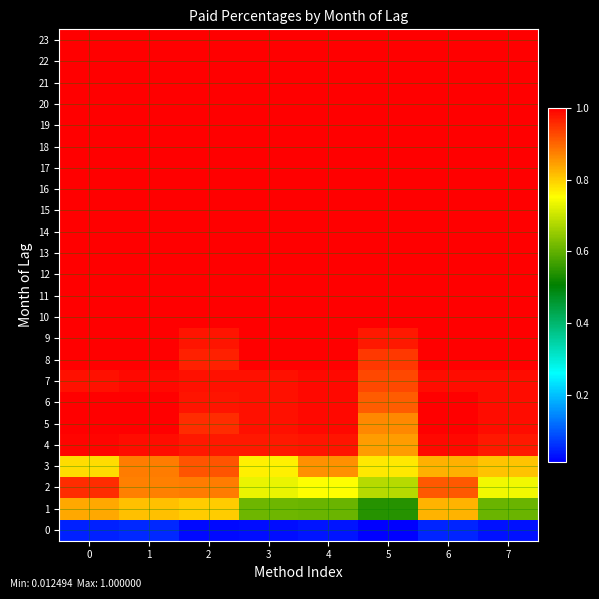

What is the total value across all series at 6?

22.6